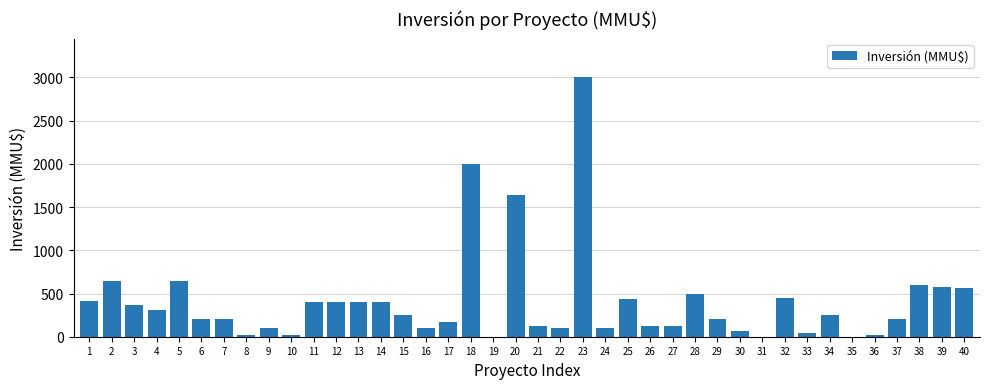

What is the sum of the values at 12 and 6?

600